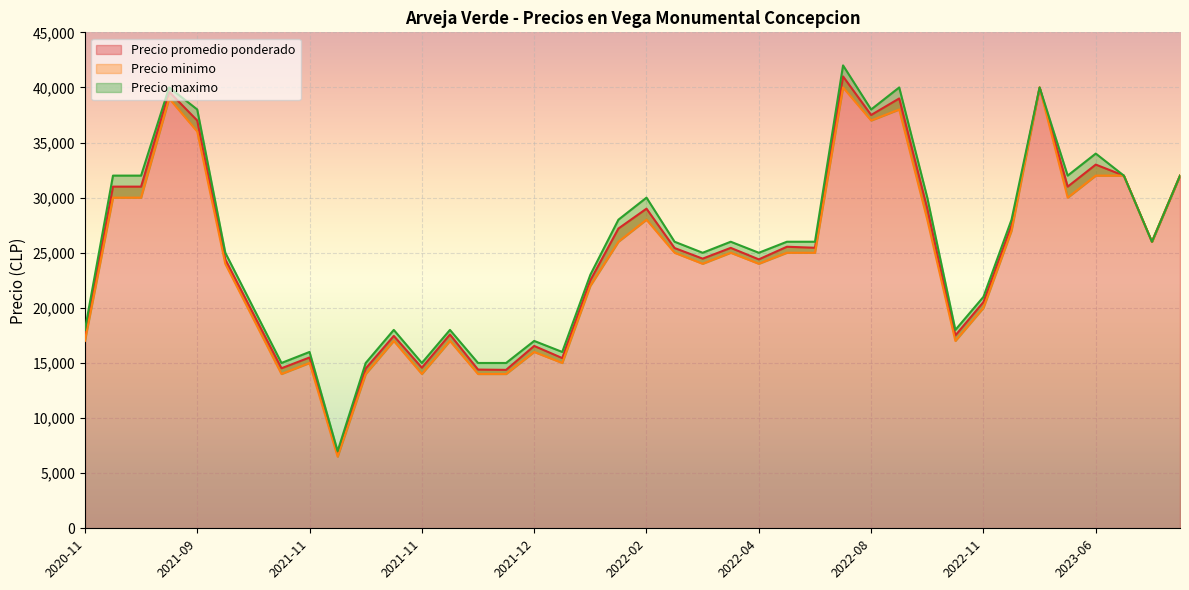

In Precio minimo, how many points are higher than both neighbors (excluding endpoints)?

11